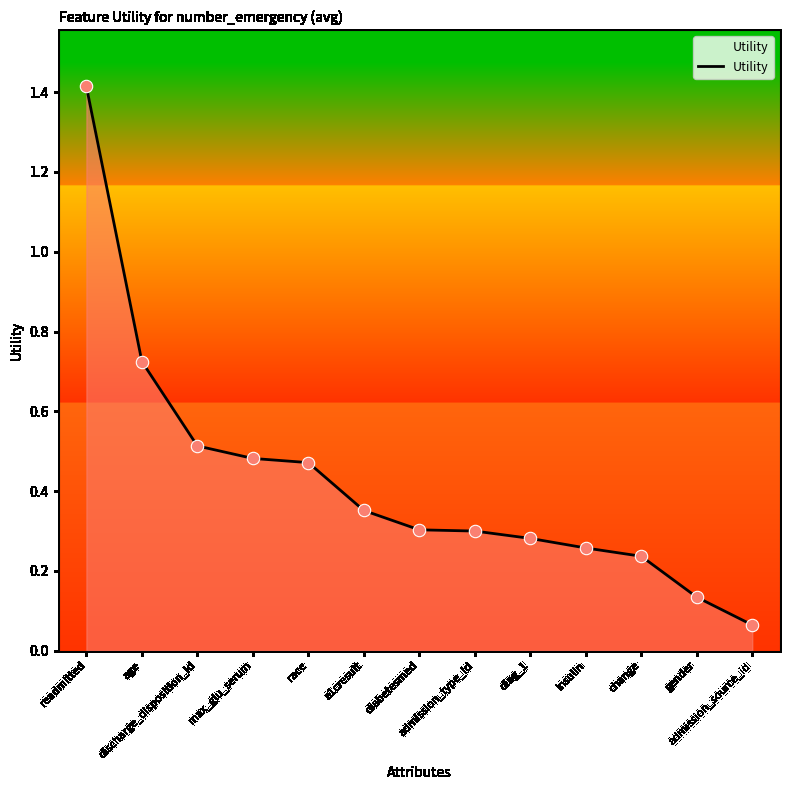

What is the change in value from race to diag_1?

-0.2